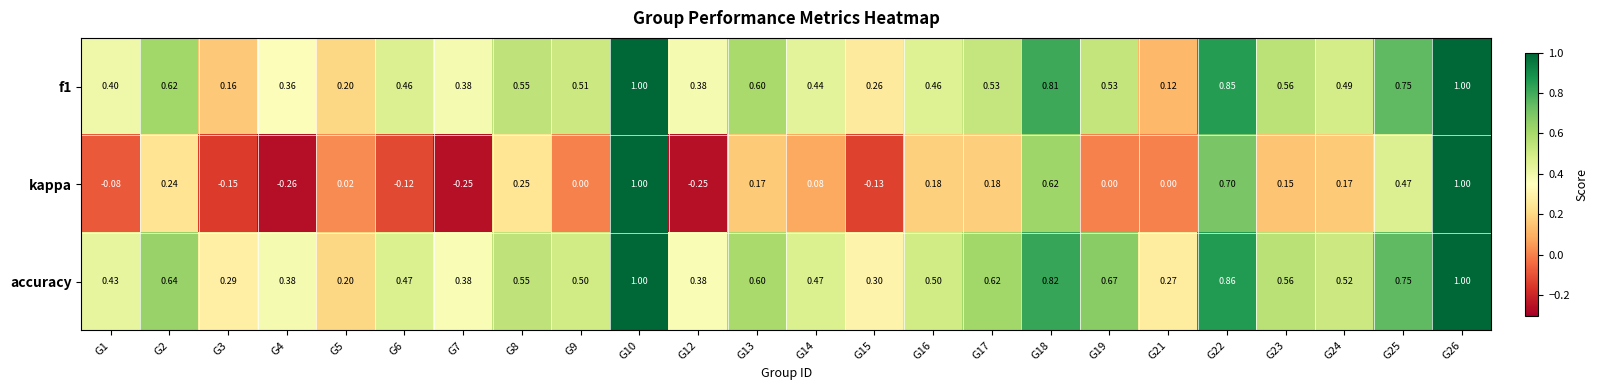

Which series has the largest total across all categories?

accuracy